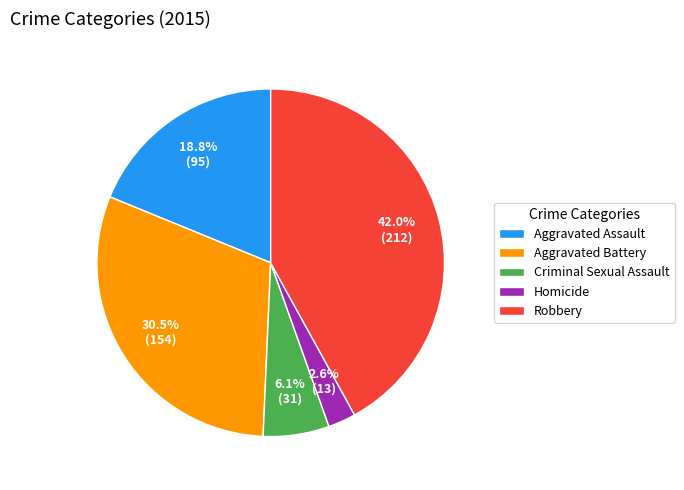

Which category has the smallest portion of the pie?

Homicide